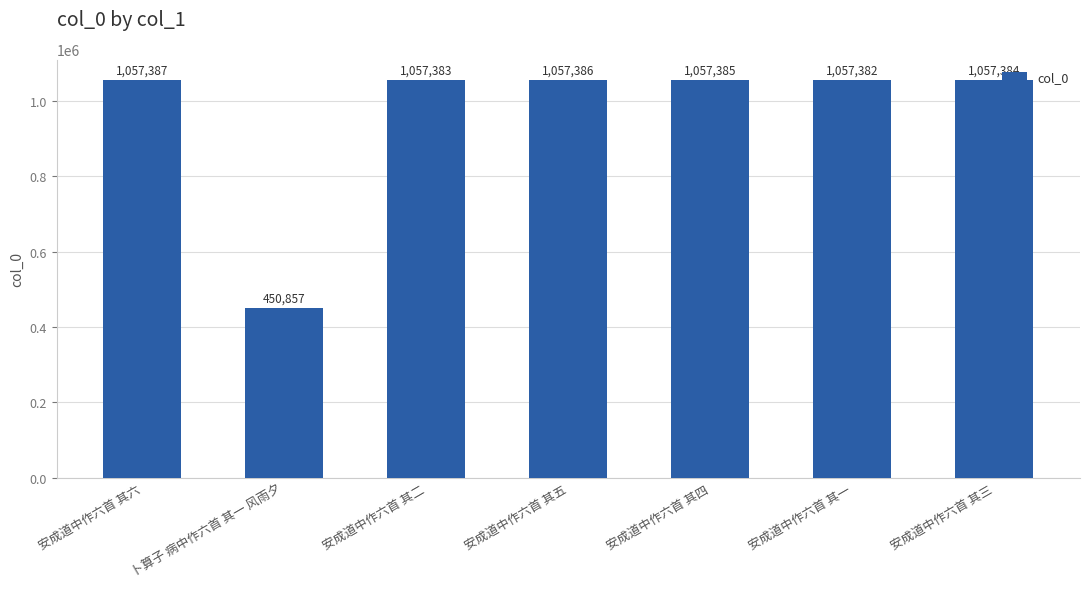

Where is the data nearest to the value 754122?

安成道中作六首 其一